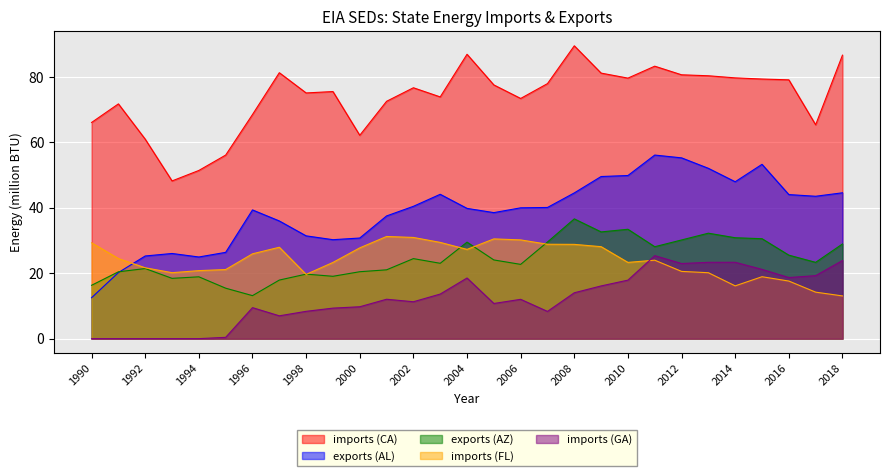

How many data points in imports are above 76?

15